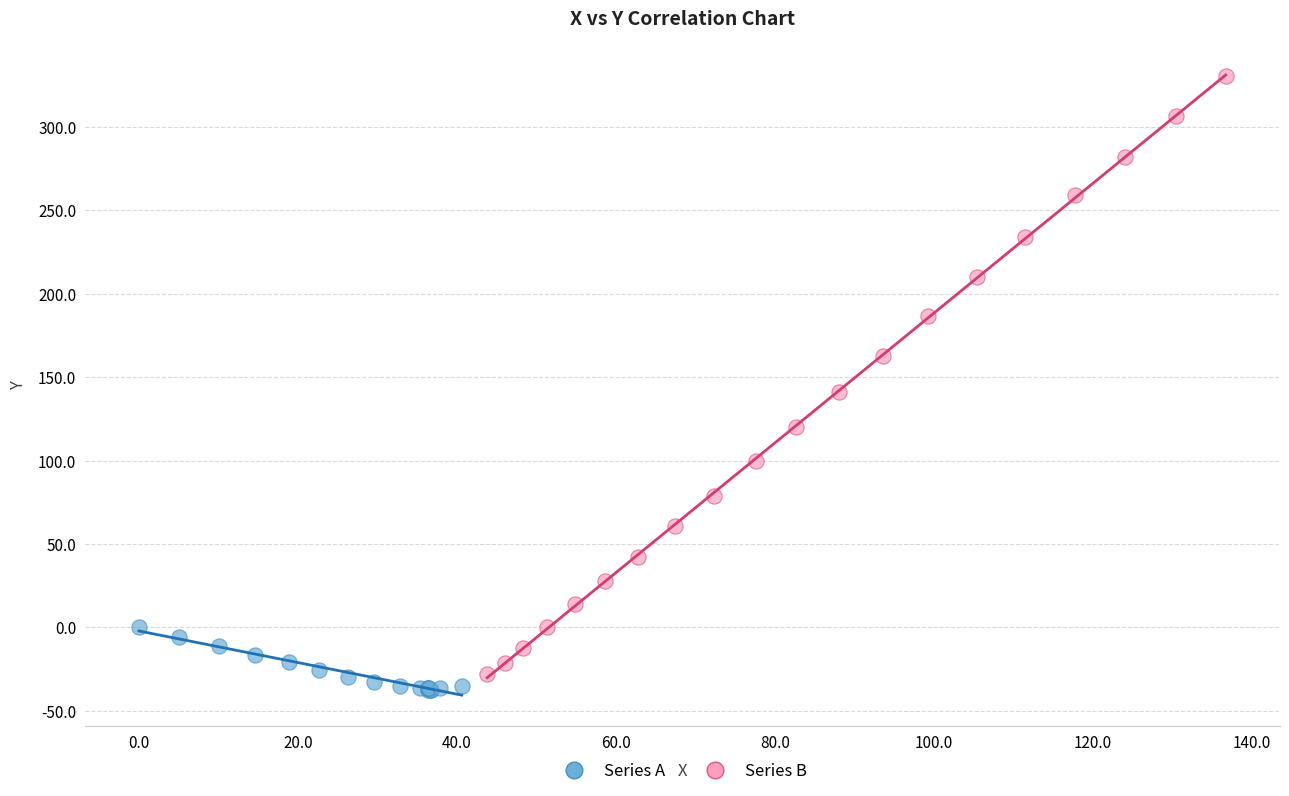

Which series has the largest Y range (max minus min)?

Series B